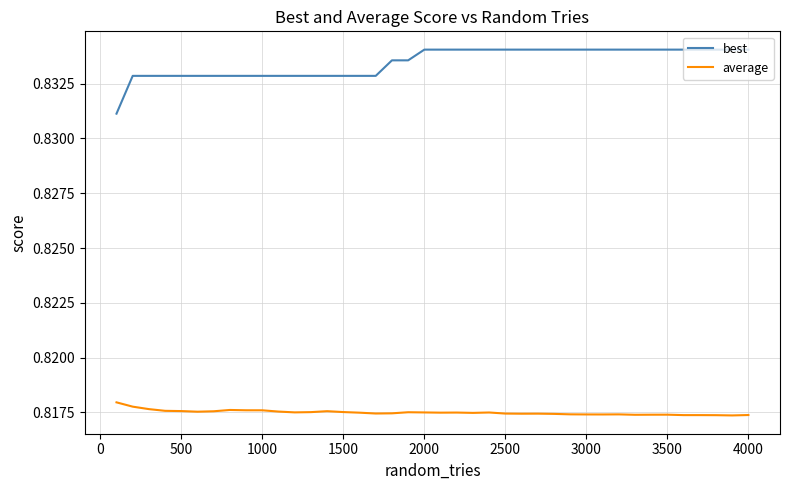

True or false: best and average cross at least once.

False